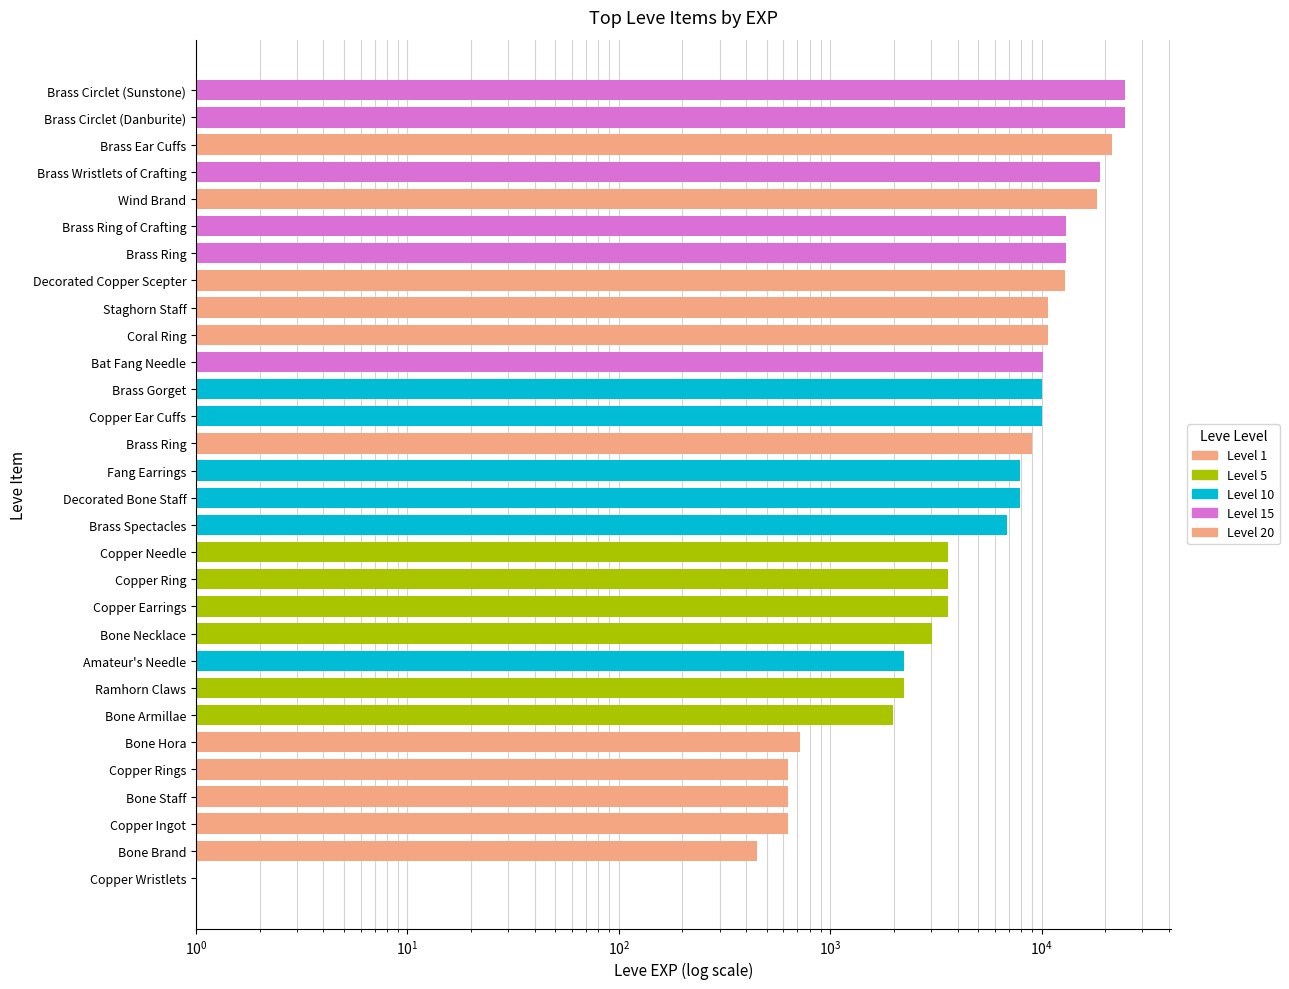

What is the value of the Level 20 bar at the 5th from the left?

18290